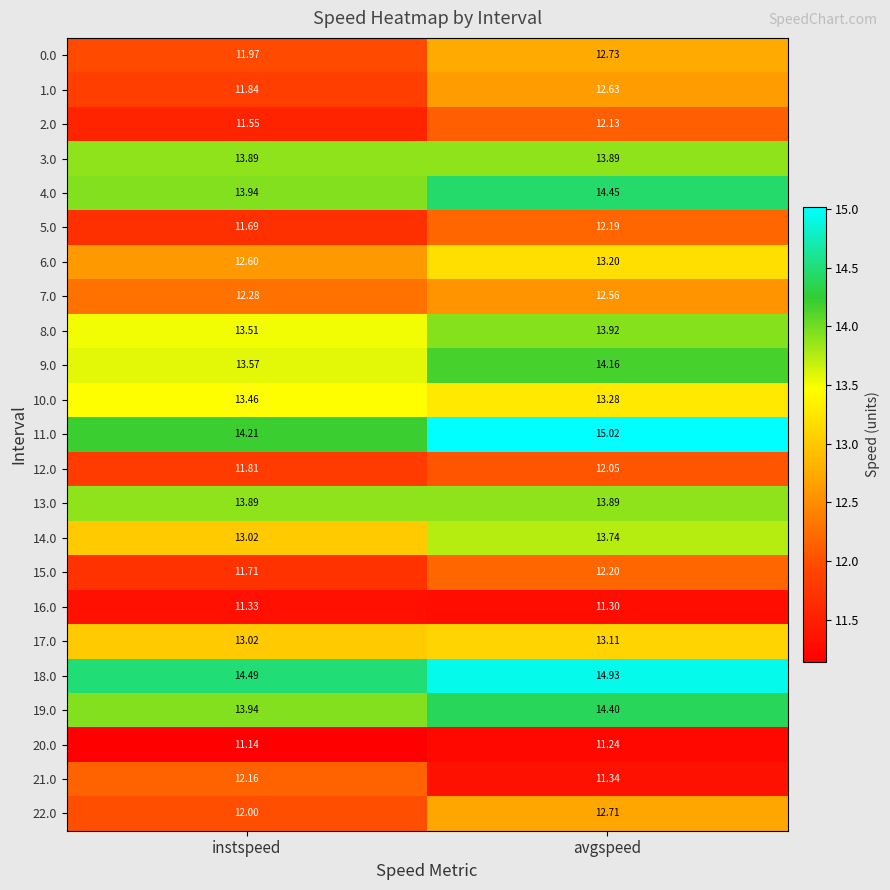

What is the maximum value shown in the chart?

15.0